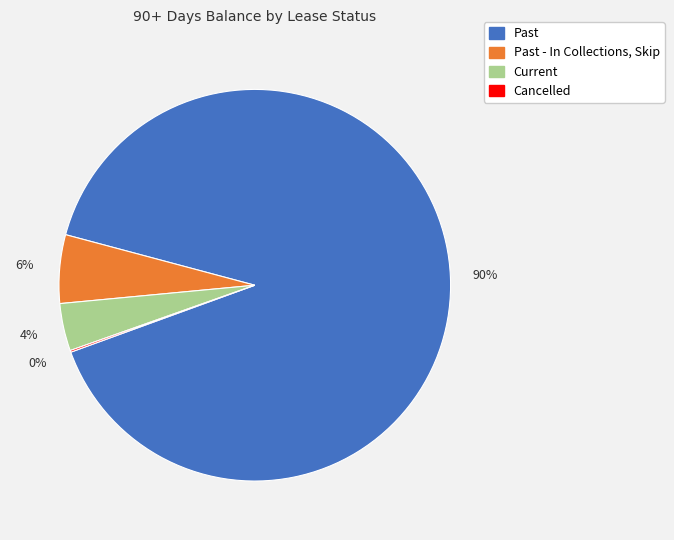

To the nearest percent, what is the average slice percentage?

25%